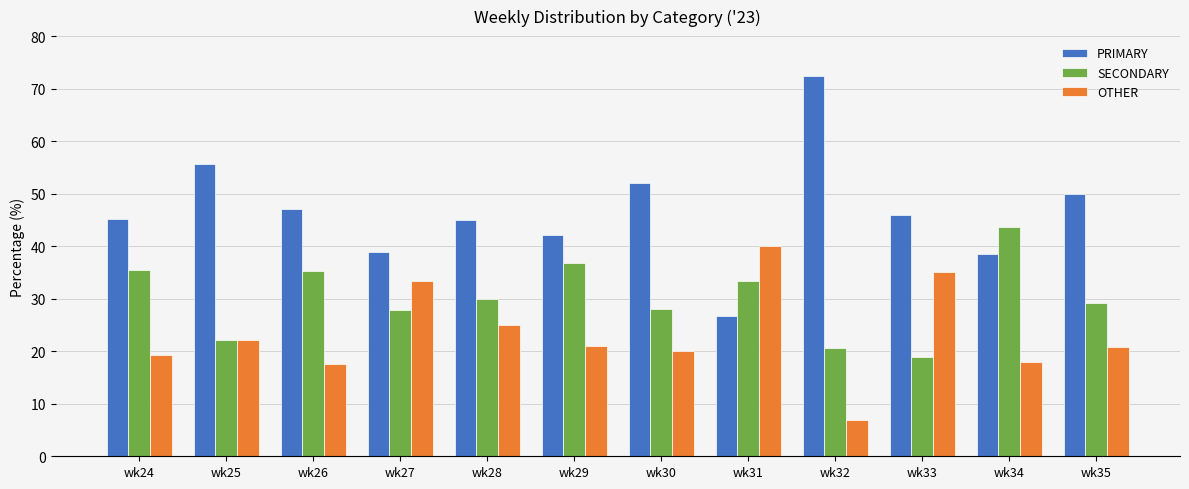

What is the average value of the OTHER series?

23.3